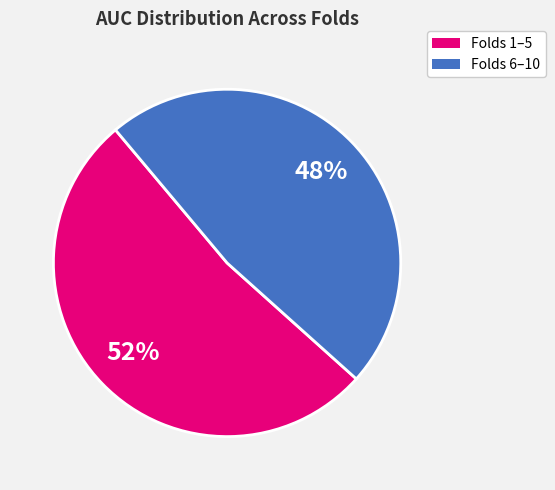

To the nearest percent, what is the average slice percentage?

50%